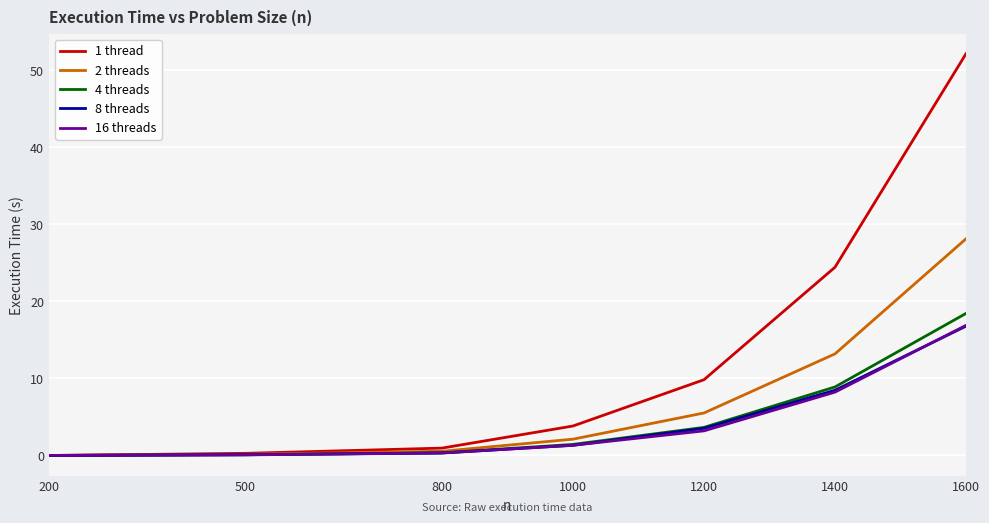

How many categories are shown in the chart?

7